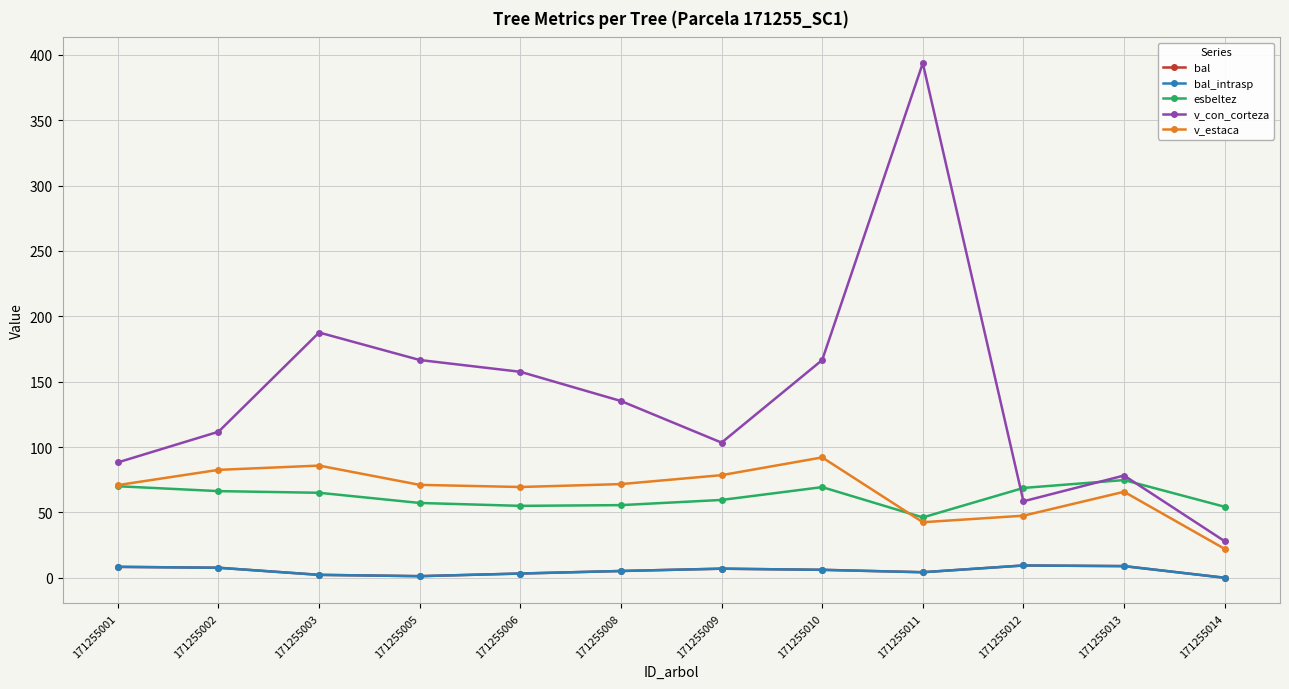

Is this an area chart (filled region under the line)?

No